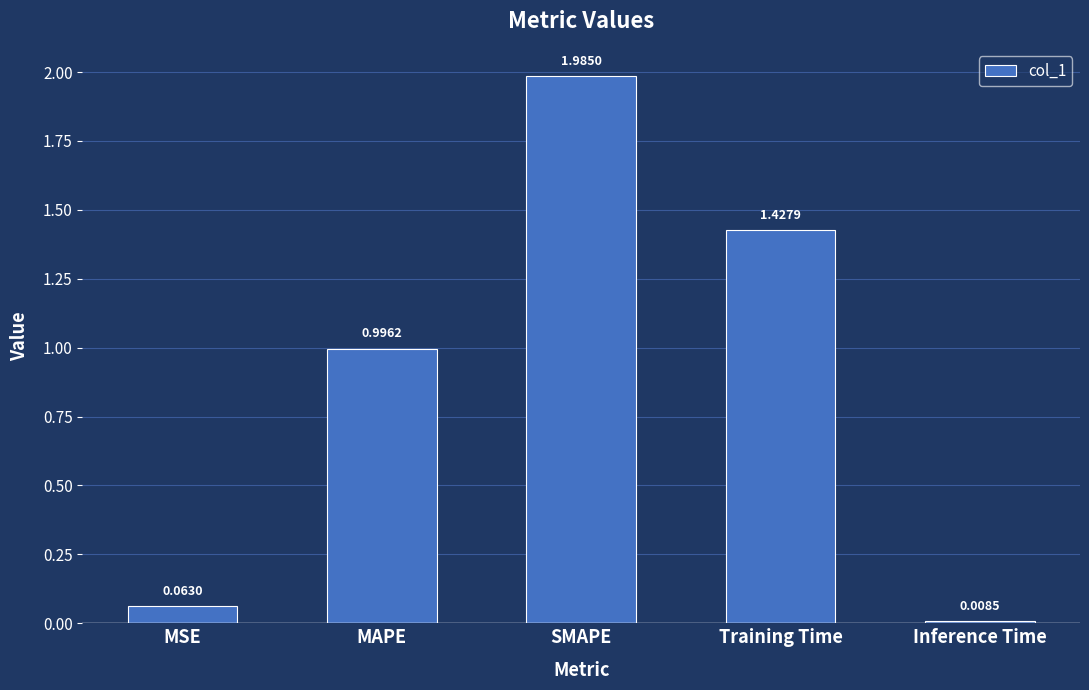

Which label corresponds to the largest value in the chart?

SMAPE